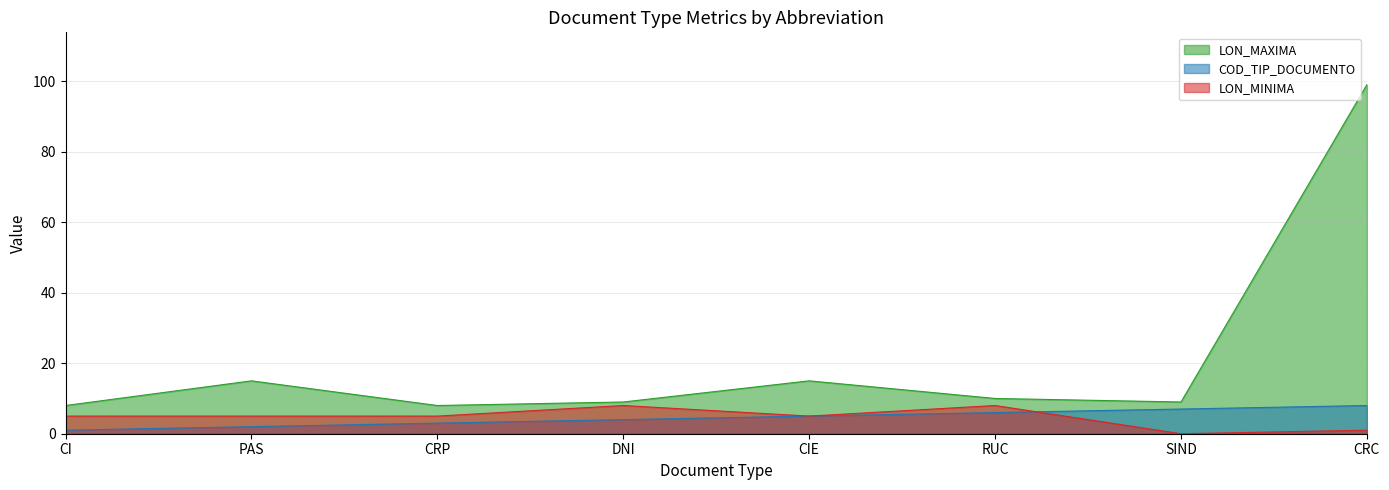

Reading left to right, extract all data points from this chart.

COD_TIP_DOCUMENTO: 1	2	3	4	5	6	7	8
LON_MAXIMA: 8	15	8	9	15	10	9	99
LON_MINIMA: 5	5	5	8	5	8	0	1